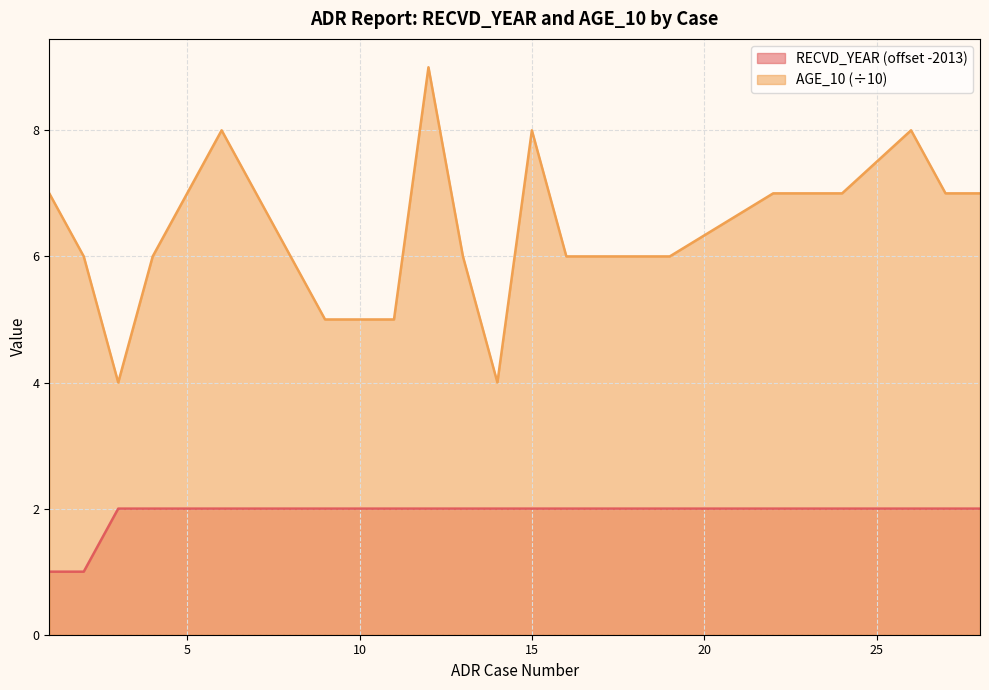

What is the sum of the AGE_10 values at 23 and 19?

13